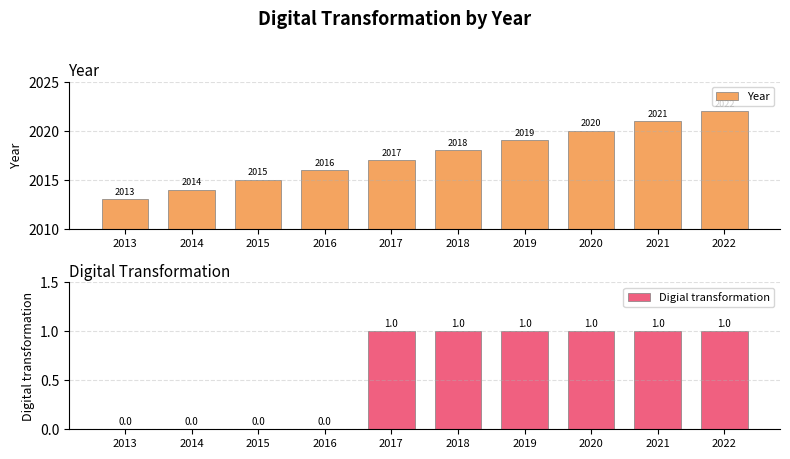

The value of Digial transformation at 2014 is 0. True or false?

True